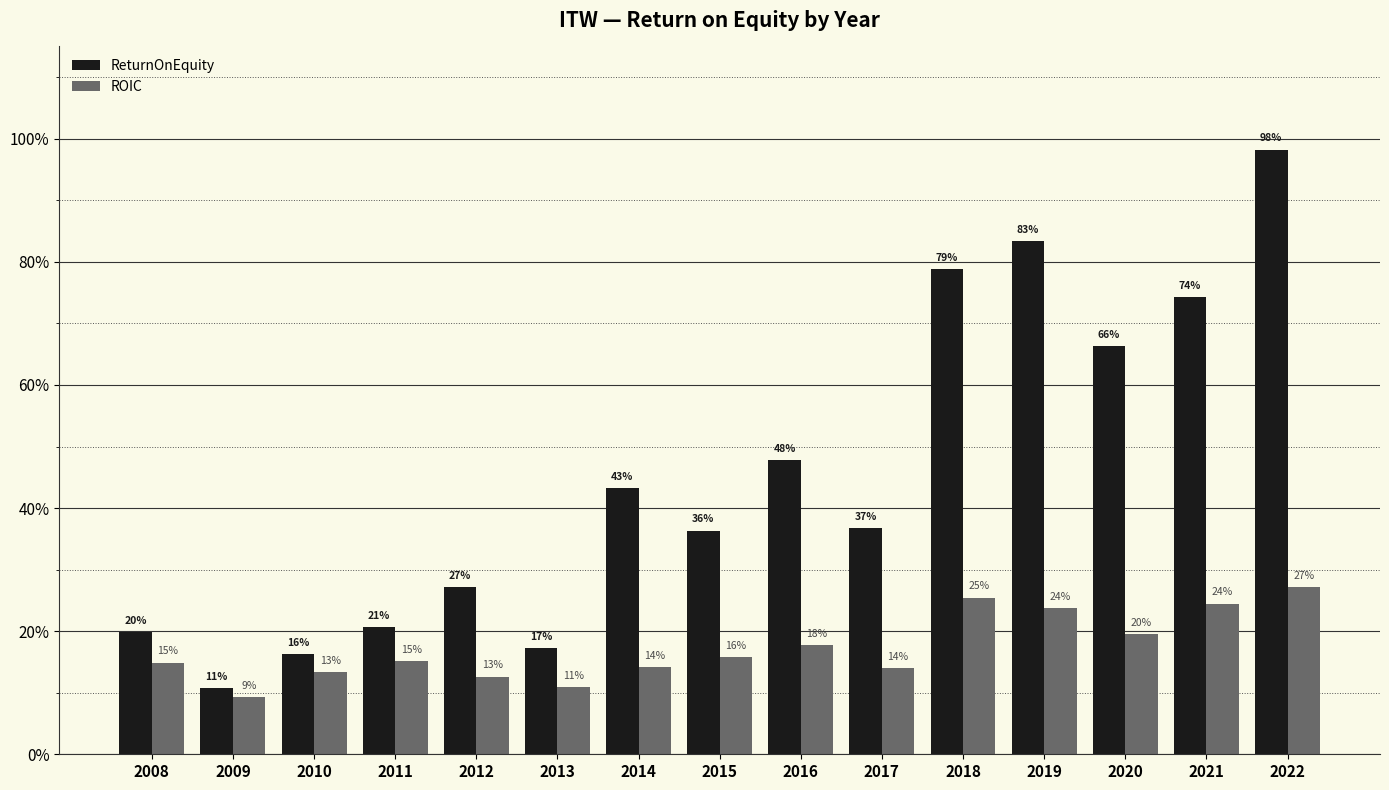

Which category has the highest value across all series?

2022